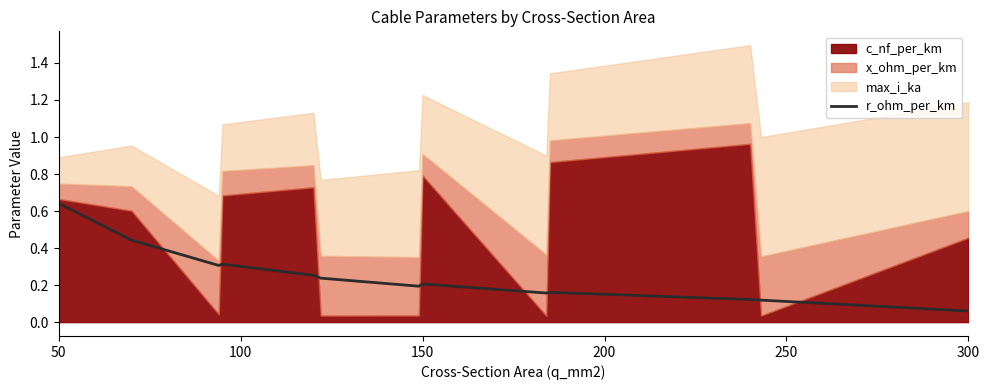

Which category has the lowest value in the r_ohm_per_km series?

300